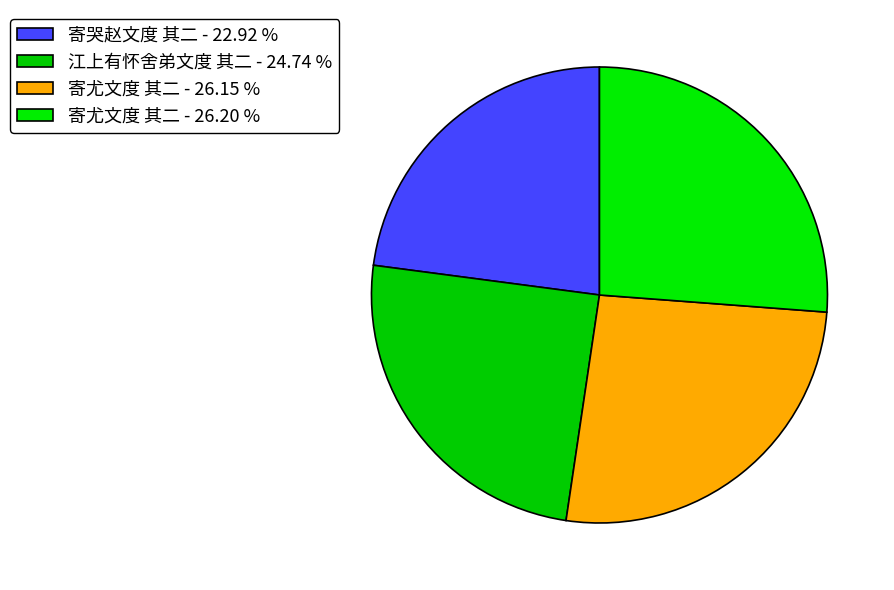

How many slices are in this pie chart?

4